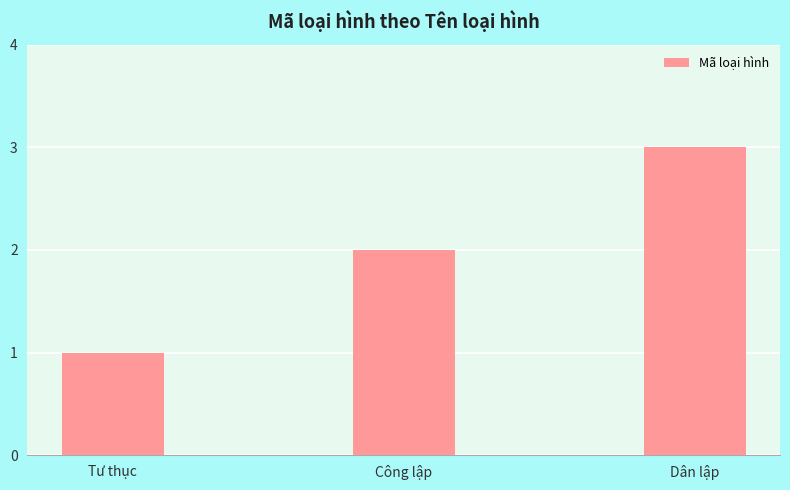

Between Tư thục and Dân lập, which is larger?

Dân lập